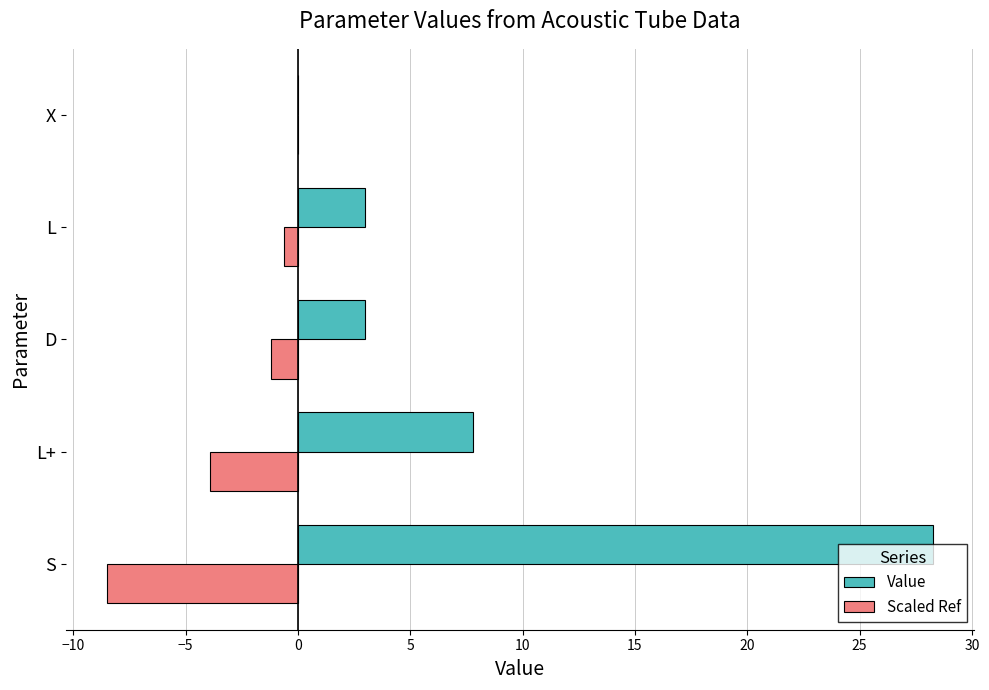

True or false: Value has a value of 3.0 at L.

True